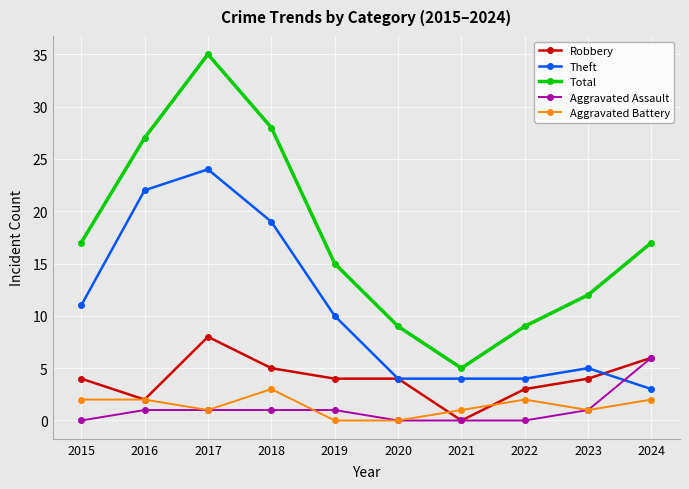

What is the sum of all Aggravated Battery values?

14